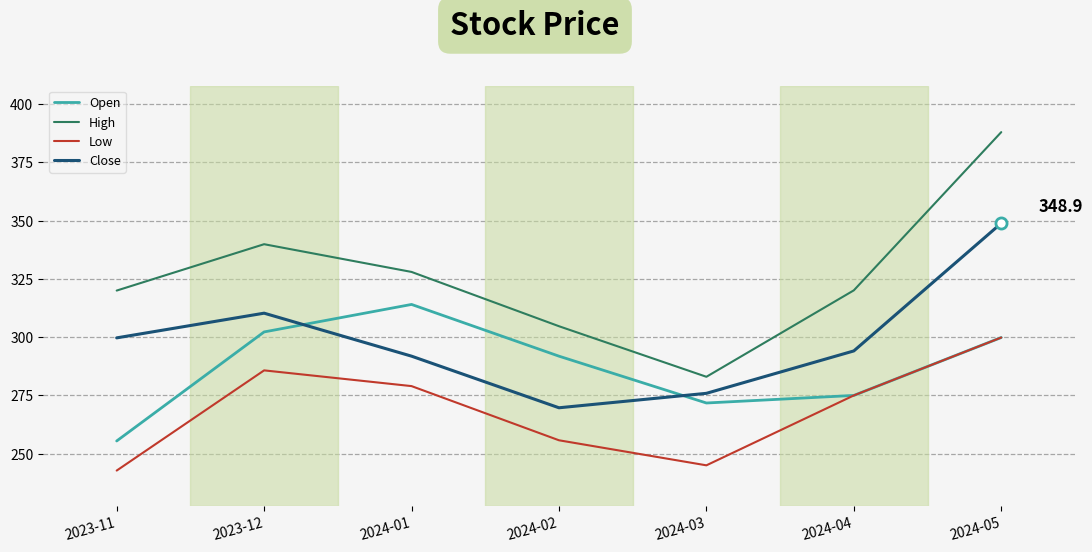

True or false: Open and High cross at least once.

False